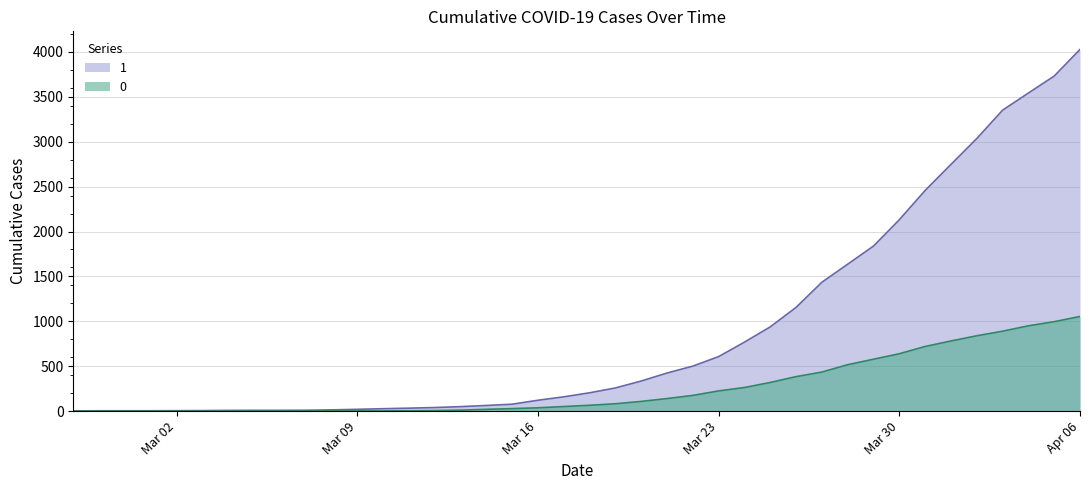

What is the maximum value shown in the chart?

4028